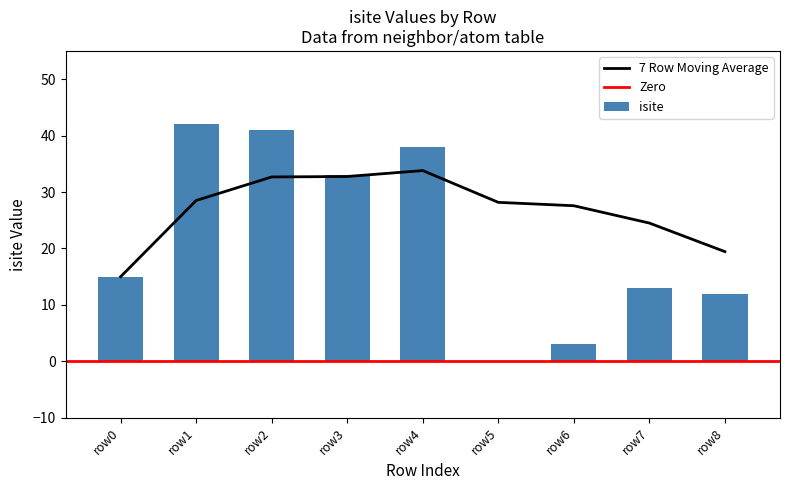

How many groups of bars are there?

9